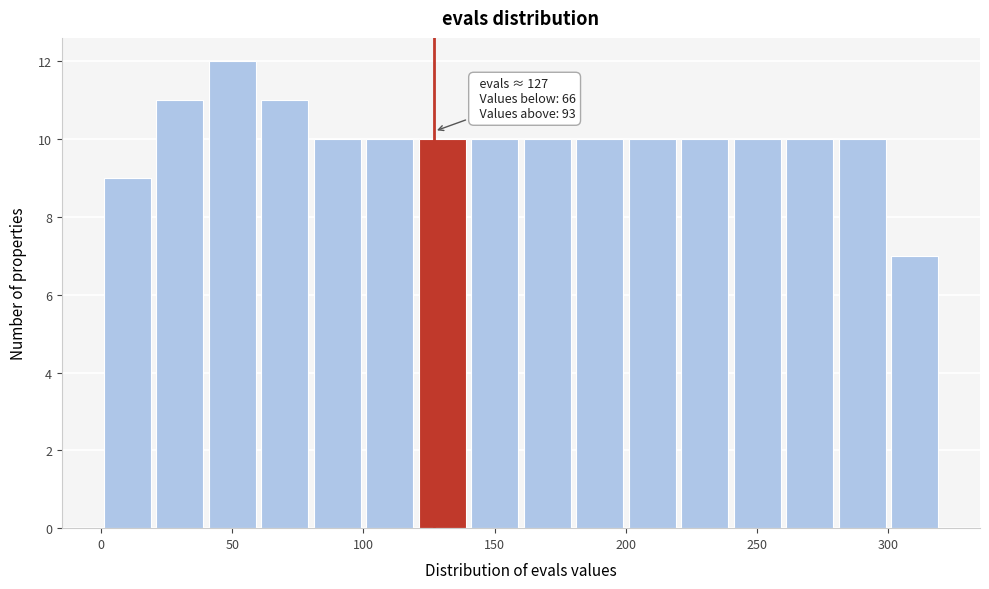

Which range on the x-axis has the tallest bar?

40 to 60